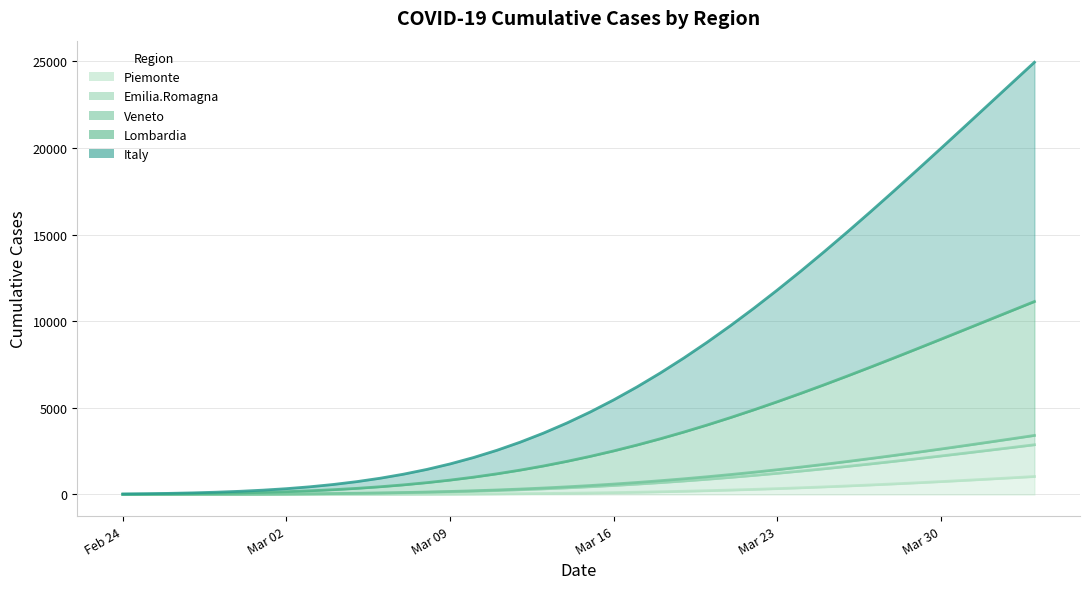

What is the value of the Lombardia point at the 23rd from the left?

2855.3